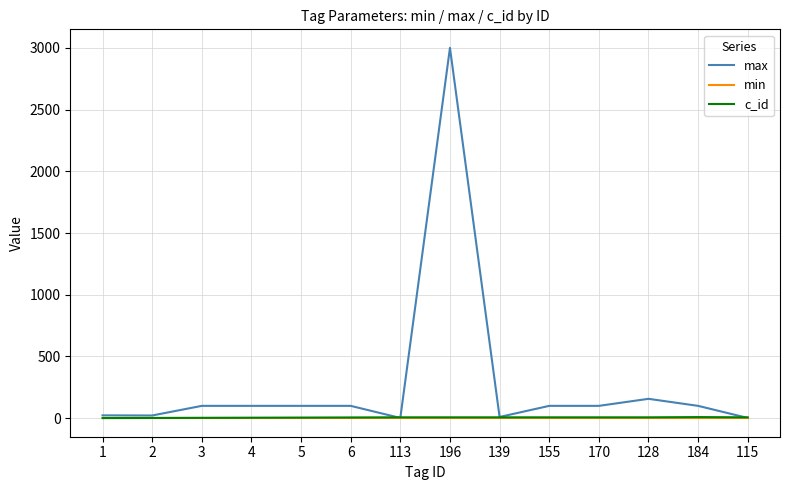

Which series has the largest range (max minus min)?

max